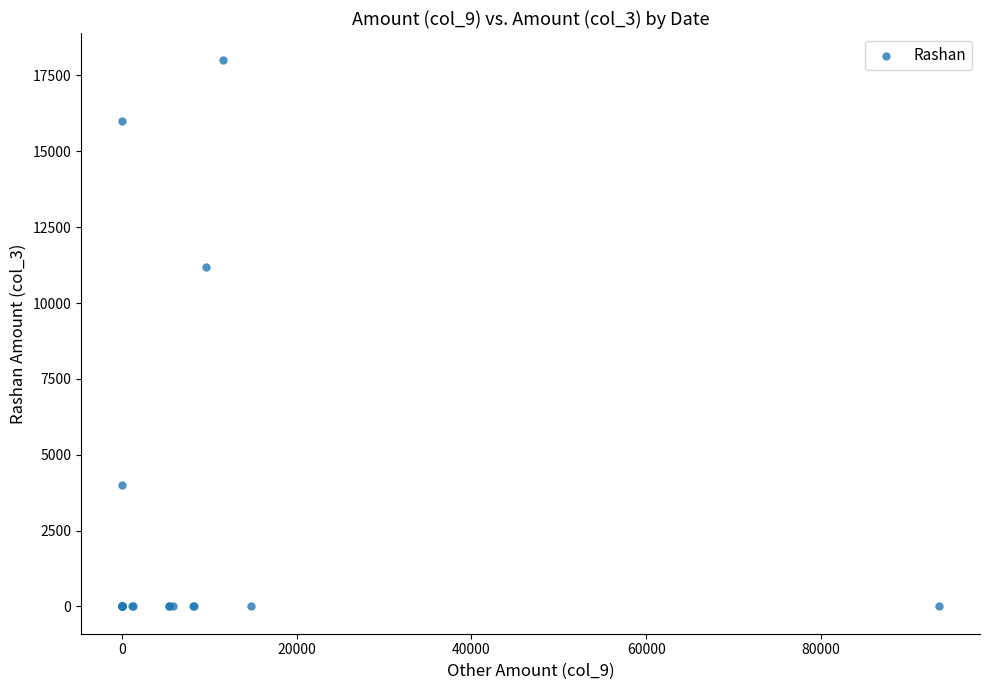

What Y value in the scatter plot is closest to 9000?

11185